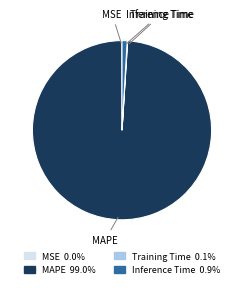

Between Inference Time and MAPE, which is larger?

MAPE